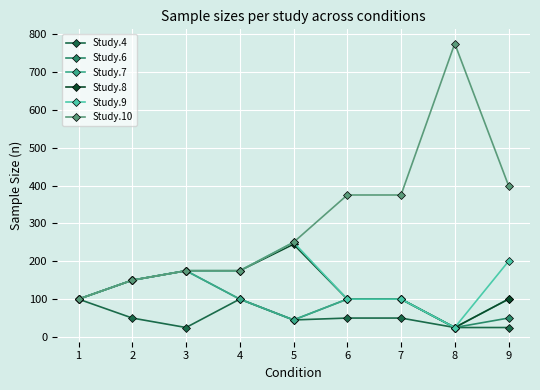

How many lines are shown in the chart?

6